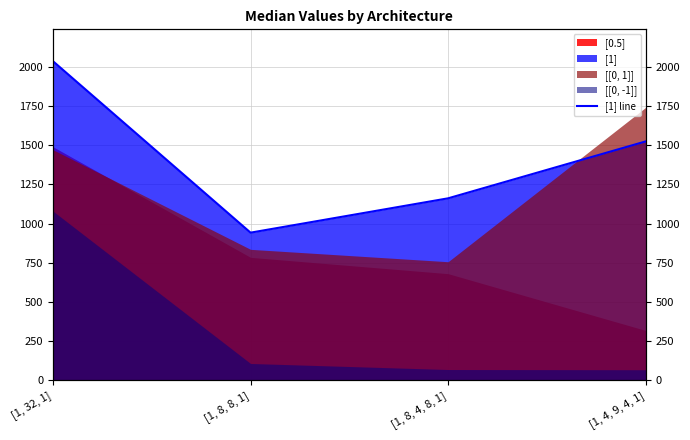

What is the difference between the values at [1, 4, 9, 4, 1] and [1, 32, 1]?

511.5